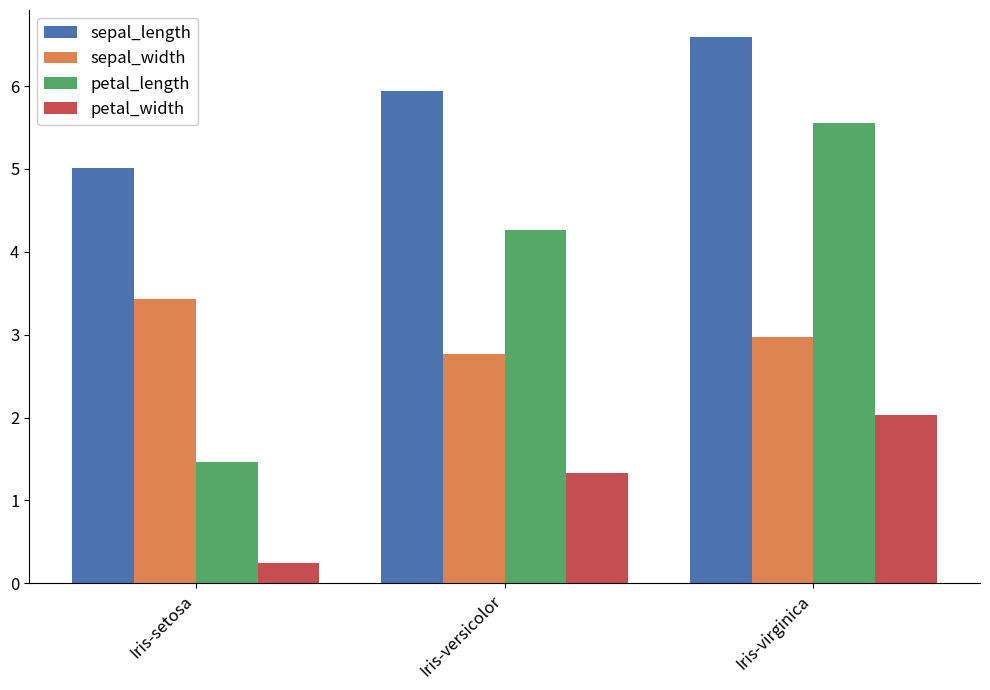

Count the number of data series in this chart.

4